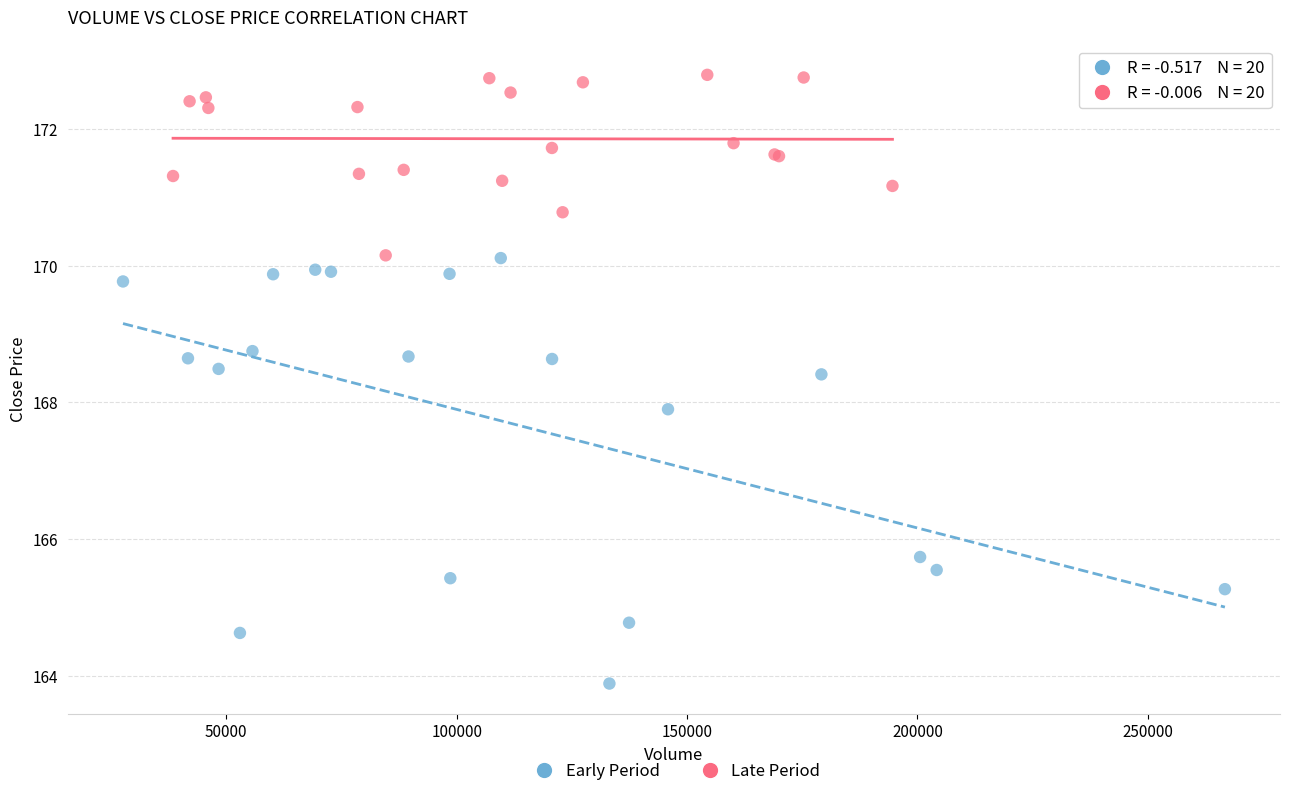

Which series contains the lowest Y value?

Early Period